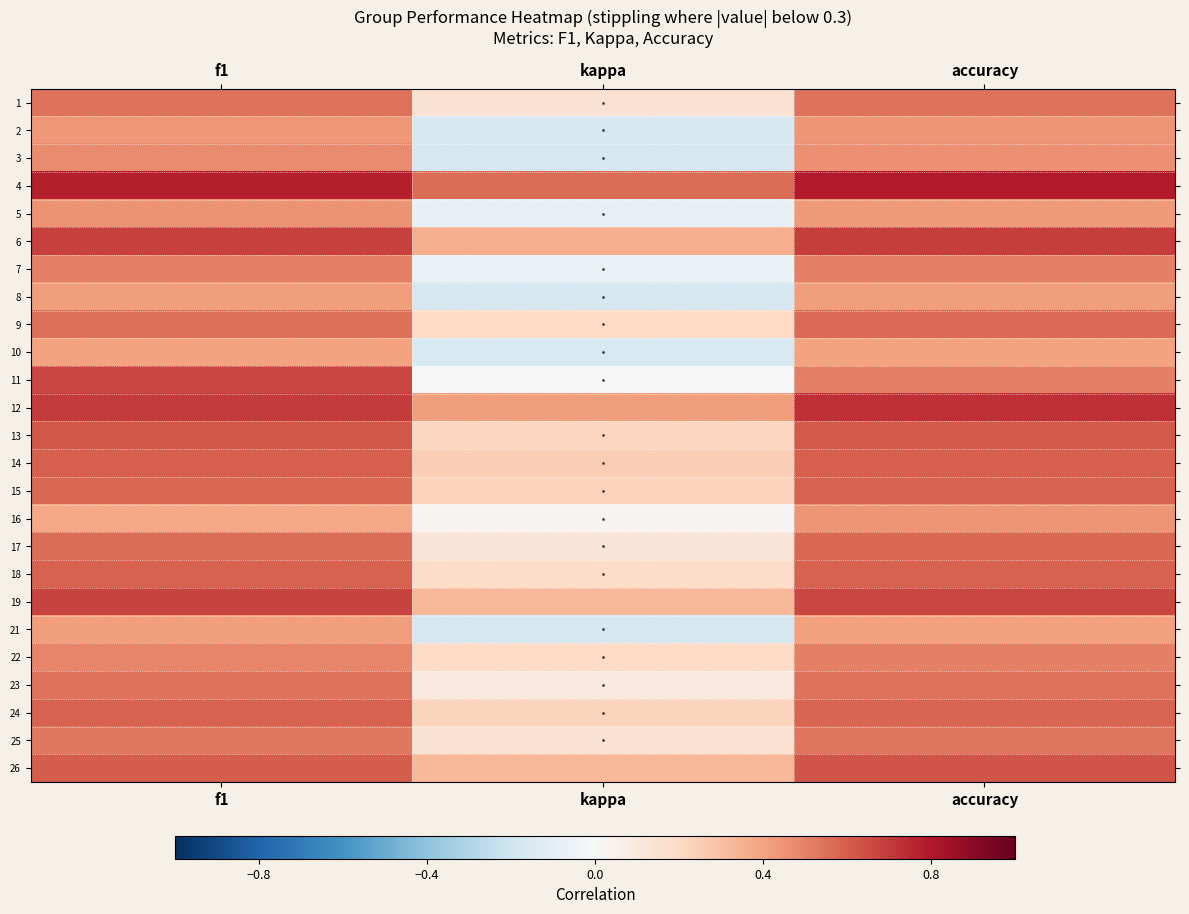

Reading right to left, extract all data points from this chart.

1: accuracy=0.5	kappa=0.2	f1=0.5
2: accuracy=0.4	kappa=-0.2	f1=0.4
3: accuracy=0.5	kappa=-0.2	f1=0.5
4: accuracy=0.8	kappa=0.6	f1=0.8
5: accuracy=0.4	kappa=-0.1	f1=0.5
6: accuracy=0.7	kappa=0.4	f1=0.7
7: accuracy=0.5	kappa=-0.1	f1=0.5
8: accuracy=0.4	kappa=-0.2	f1=0.4
9: accuracy=0.6	kappa=0.2	f1=0.6
10: accuracy=0.4	kappa=-0.2	f1=0.4
11: accuracy=0.5	kappa=0.0	f1=0.7
12: accuracy=0.7	kappa=0.4	f1=0.7
13: accuracy=0.6	kappa=0.2	f1=0.6
14: accuracy=0.6	kappa=0.2	f1=0.6
15: accuracy=0.6	kappa=0.2	f1=0.6
16: accuracy=0.4	kappa=0.0	f1=0.4
17: accuracy=0.6	kappa=0.1	f1=0.6
18: accuracy=0.6	kappa=0.2	f1=0.6
19: accuracy=0.7	kappa=0.3	f1=0.7
21: accuracy=0.4	kappa=-0.2	f1=0.4
22: accuracy=0.5	kappa=0.2	f1=0.5
23: accuracy=0.5	kappa=0.1	f1=0.5
24: accuracy=0.6	kappa=0.2	f1=0.6
25: accuracy=0.5	kappa=0.2	f1=0.5
26: accuracy=0.6	kappa=0.3	f1=0.6